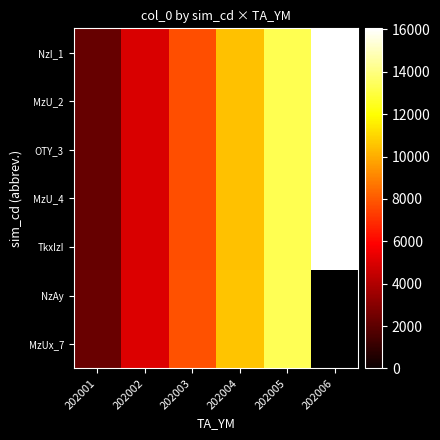

True or false: OTY_3 has a value of 2246.0 at 202003.

False